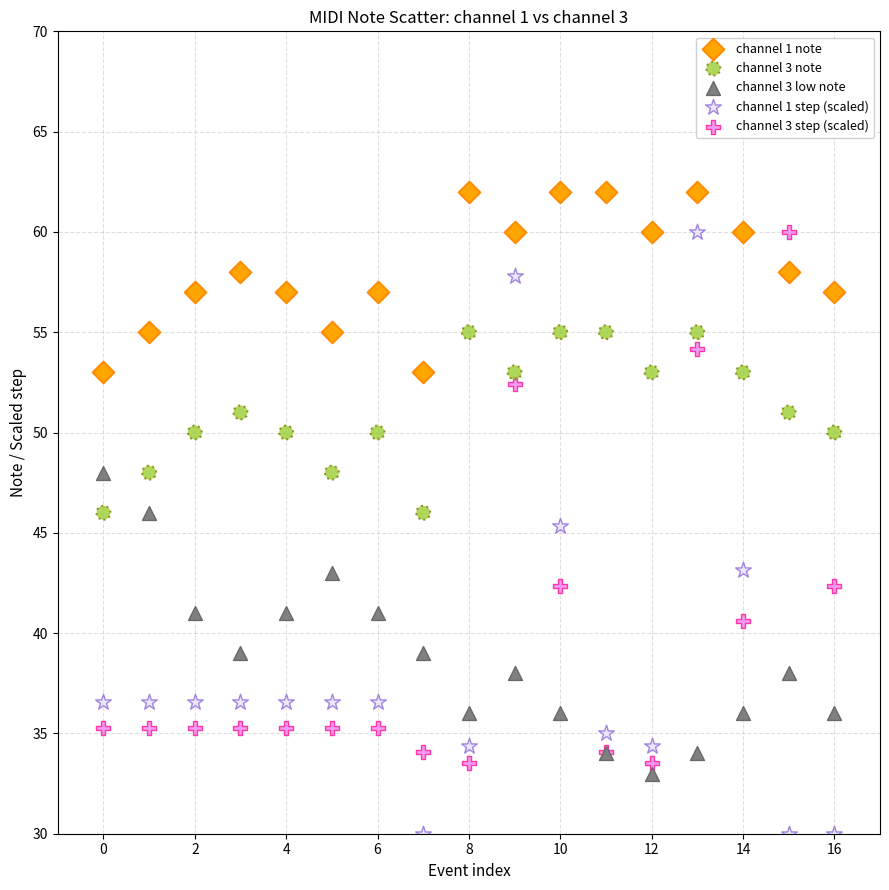

Which series has the largest Y range (max minus min)?

channel 1 step (scaled)